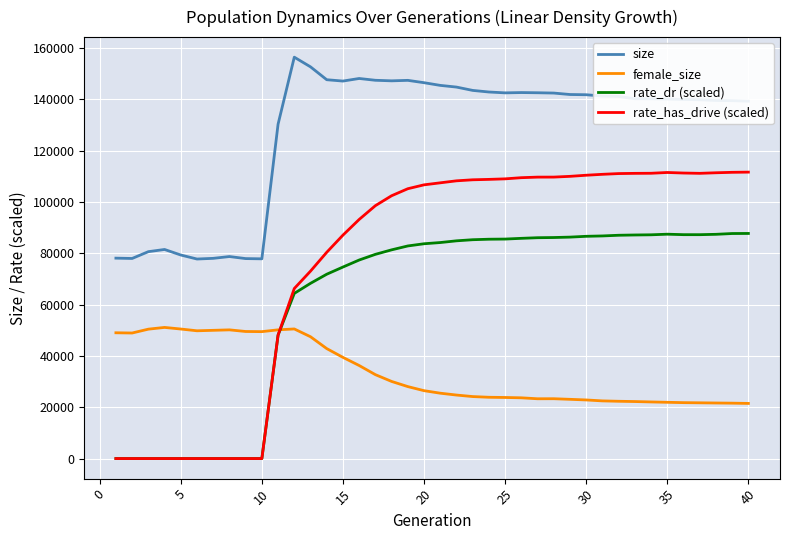

Rank the series by their maximum value, from lowest to highest.

female_size, rate_dr (scaled), rate_has_drive (scaled), size